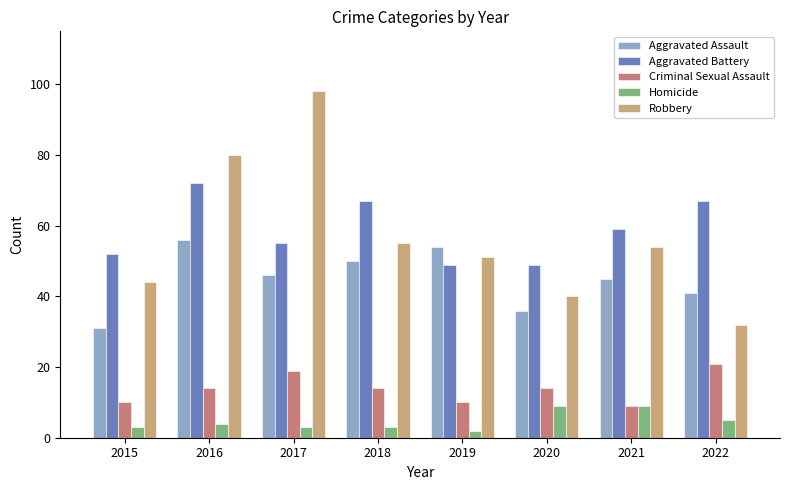

What is the maximum value shown in the chart?

98